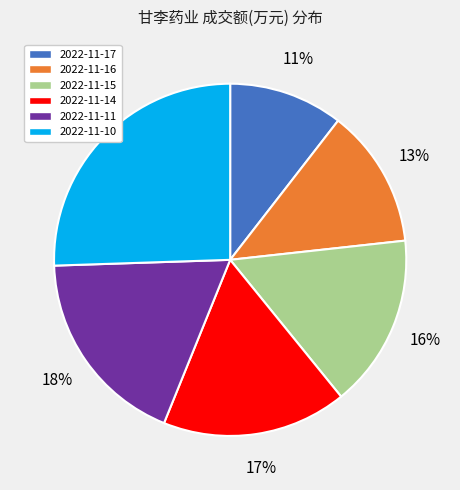

What is the largest slice in the pie chart?

2022-11-10